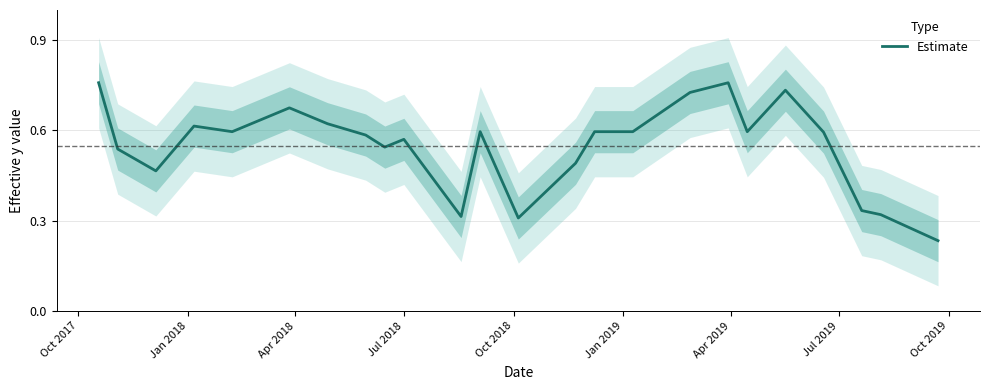

How many lines are shown in the chart?

1